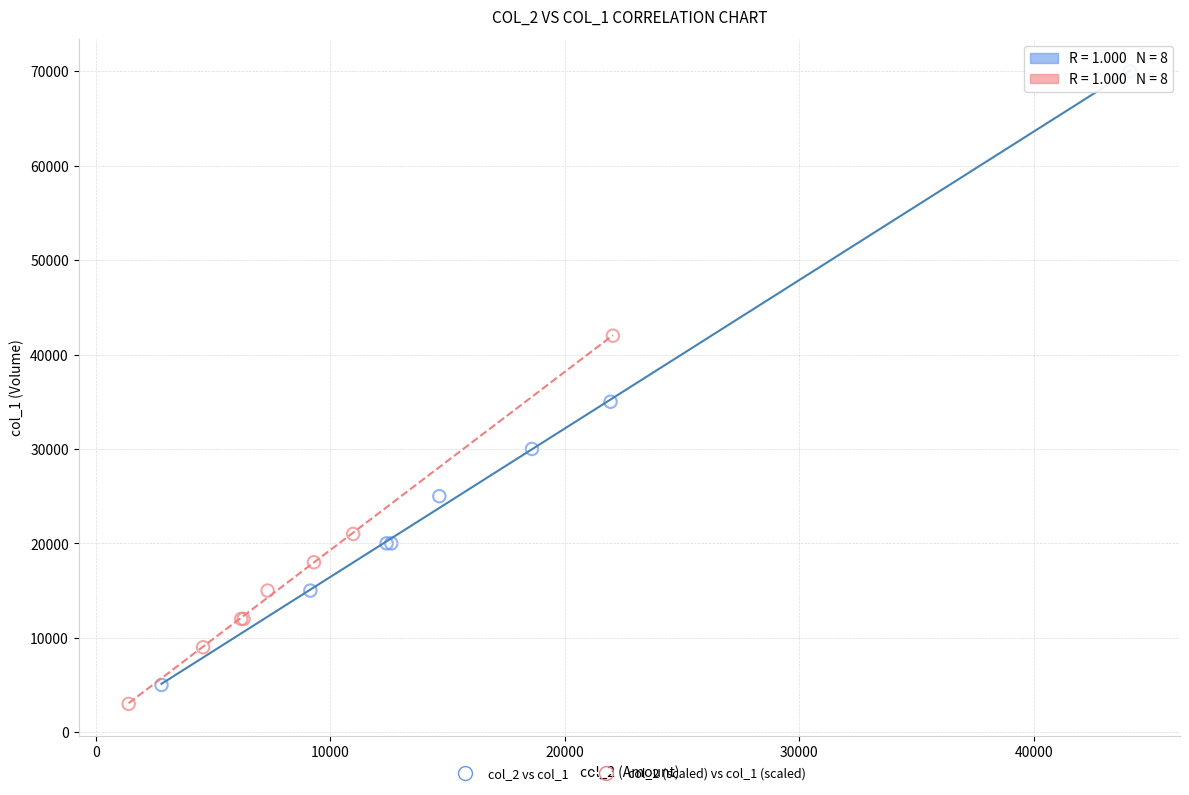

Which series reaches the maximum Y coordinate?

col_2 vs col_1